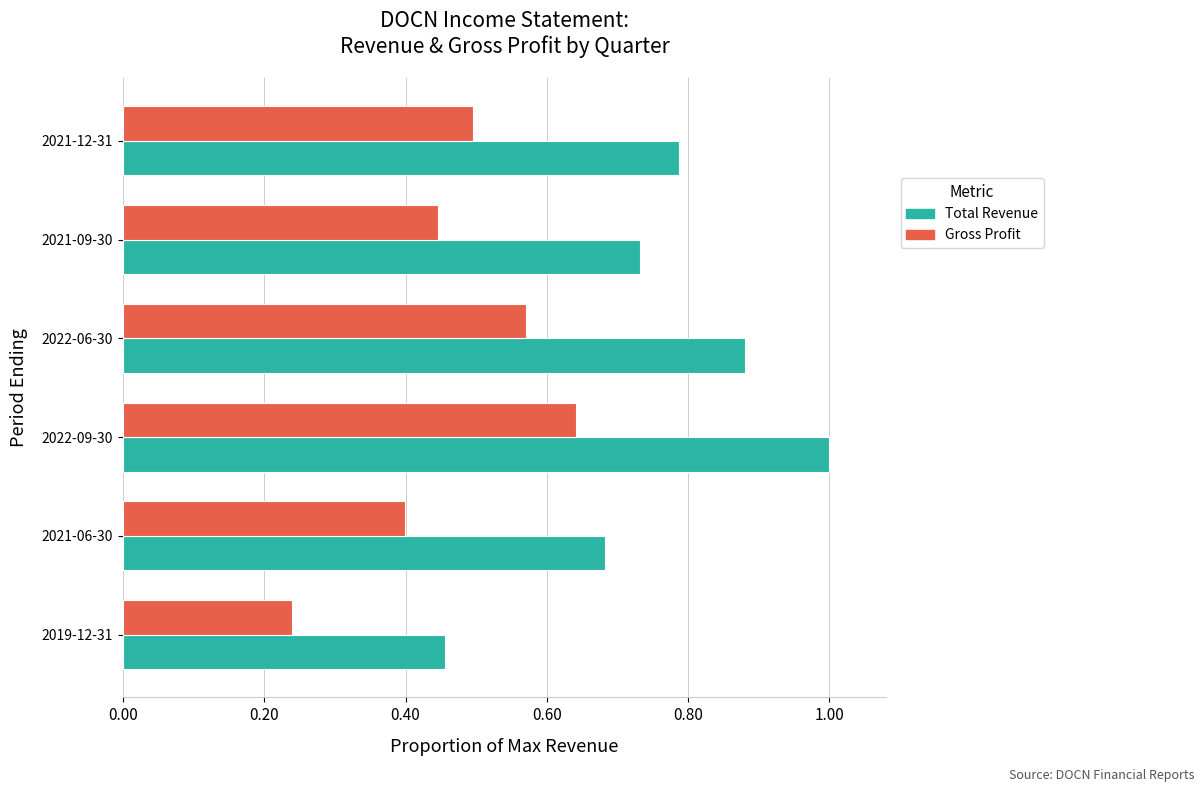

What is the sum of all Total Revenue values?

4.5